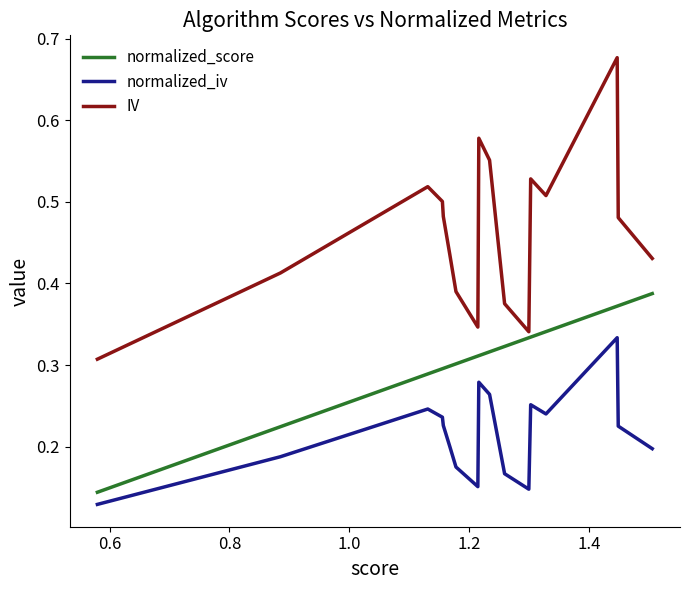

List the series in order of their peak value, highest first.

IV, normalized_score, normalized_iv